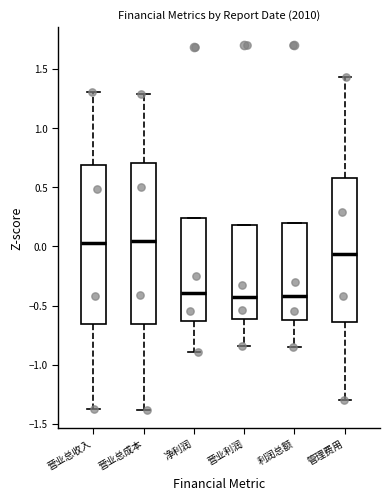

Where does the lower whisker of the box for 营业利润 end on the y-axis? The values are not printed on the chart, so give them approximately, as read against the axis.

-0.85